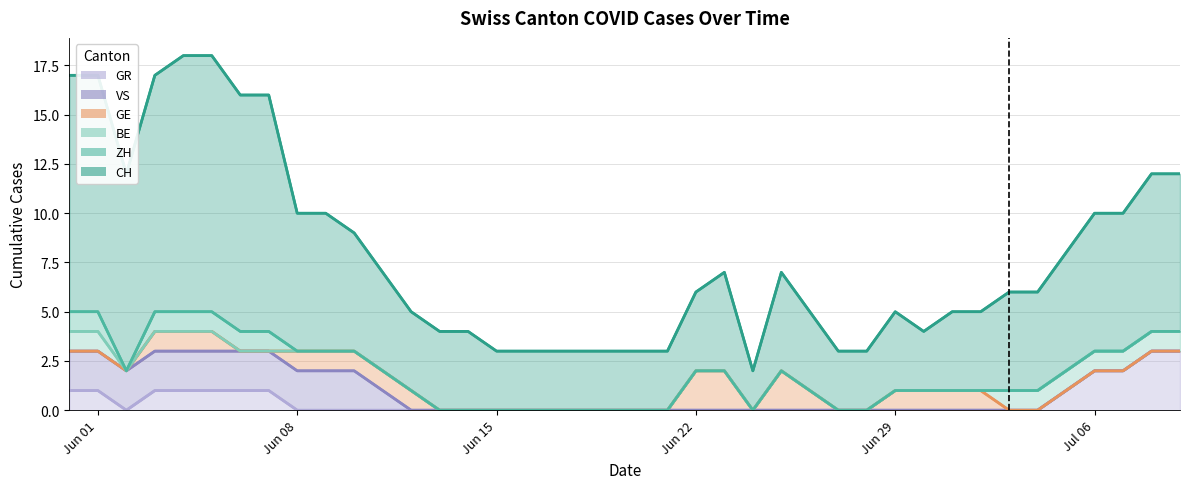

What is the value of the BE point at the 38th from the left?

1